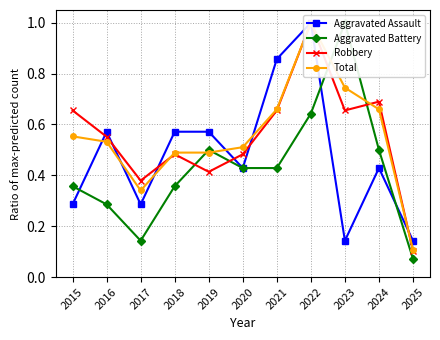

What are all the series names shown in the legend?

Aggravated Assault, Aggravated Battery, Robbery, Total